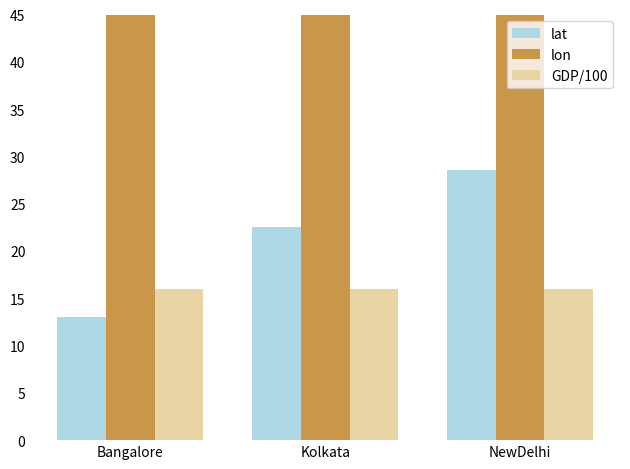

Which series has the widest spread of values?

lat